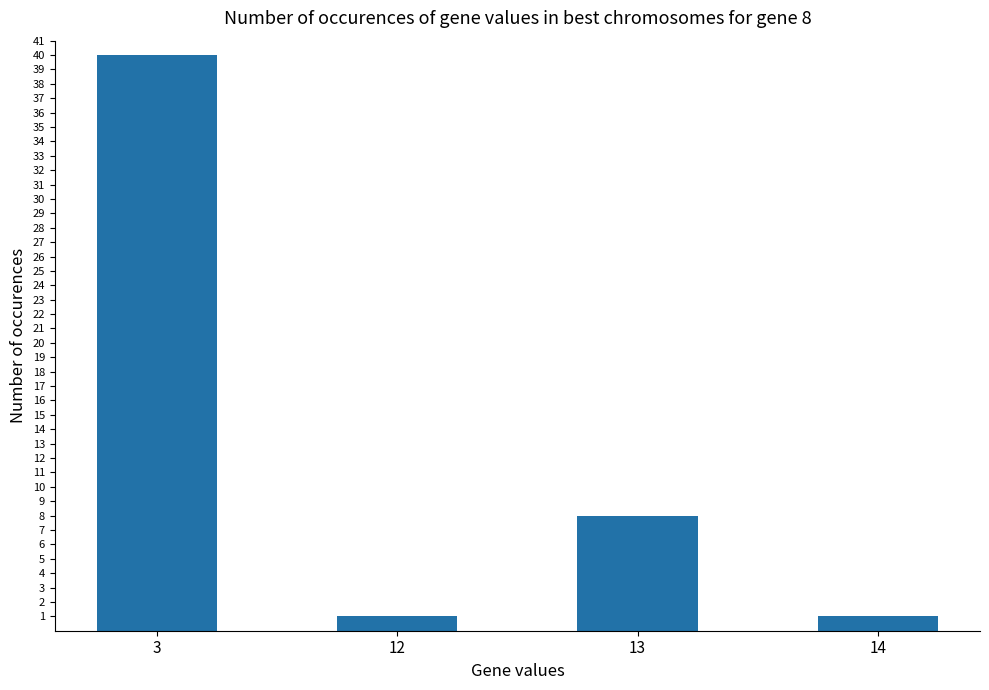

The value at 13 is 10. True or false?

False